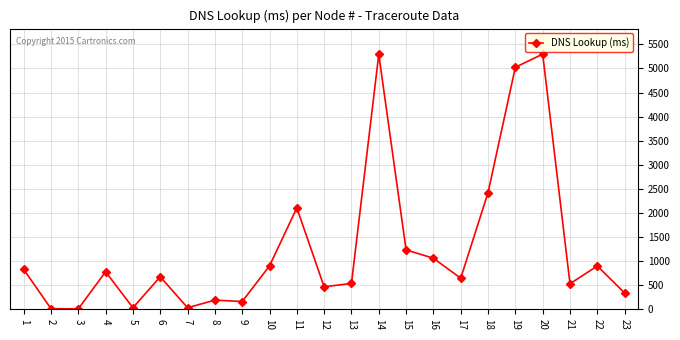

What is the value of the 17th point from the left?

644